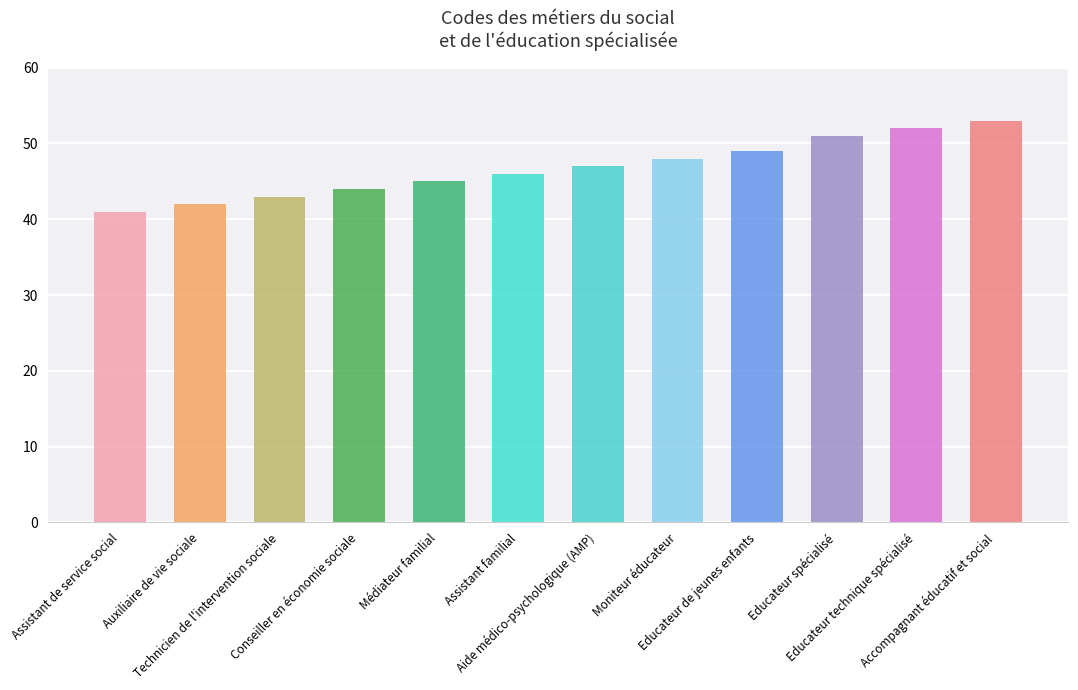

Between Moniteur éducateur and Accompagnant éducatif et social, which is larger?

Accompagnant éducatif et social